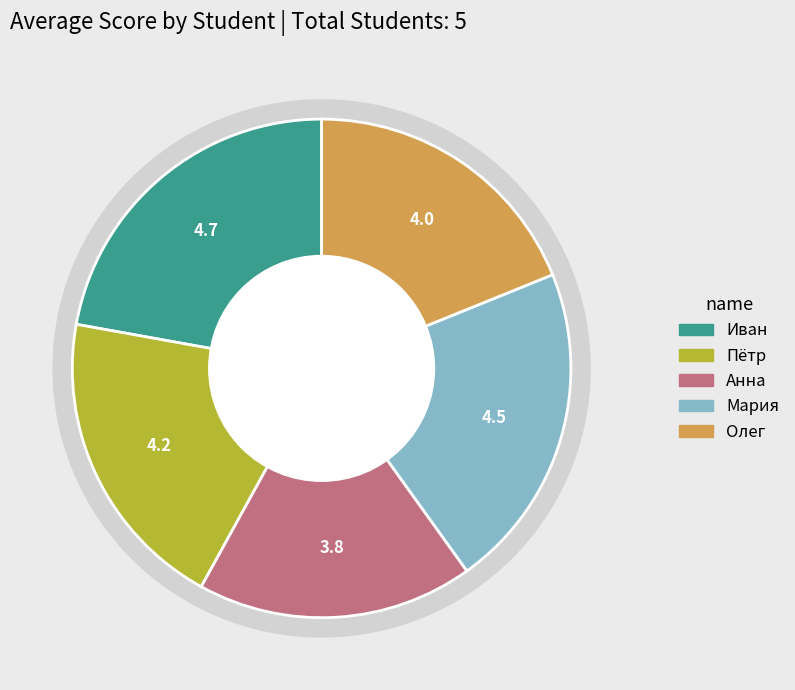

Does Пётр account for over 50% of the chart?

No